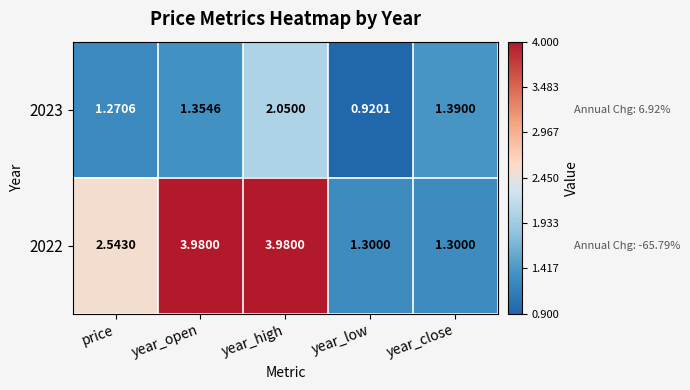

List the labels in order of 2023 value, largest first.

year_high, year_close, year_open, price, year_low